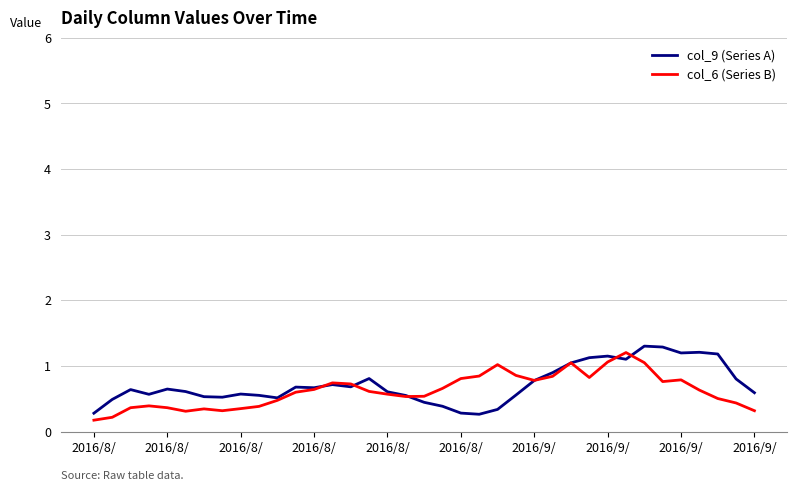

What is the lowest value of the col_9 (Series A) series?

0.3